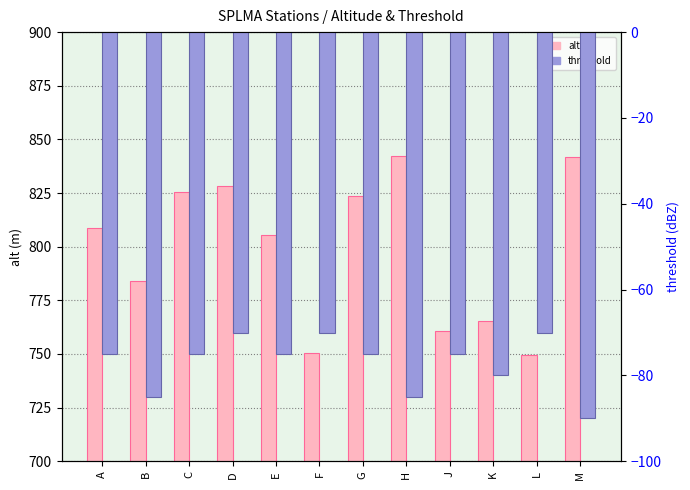

What are all the series names shown in the legend?

alt, threshold